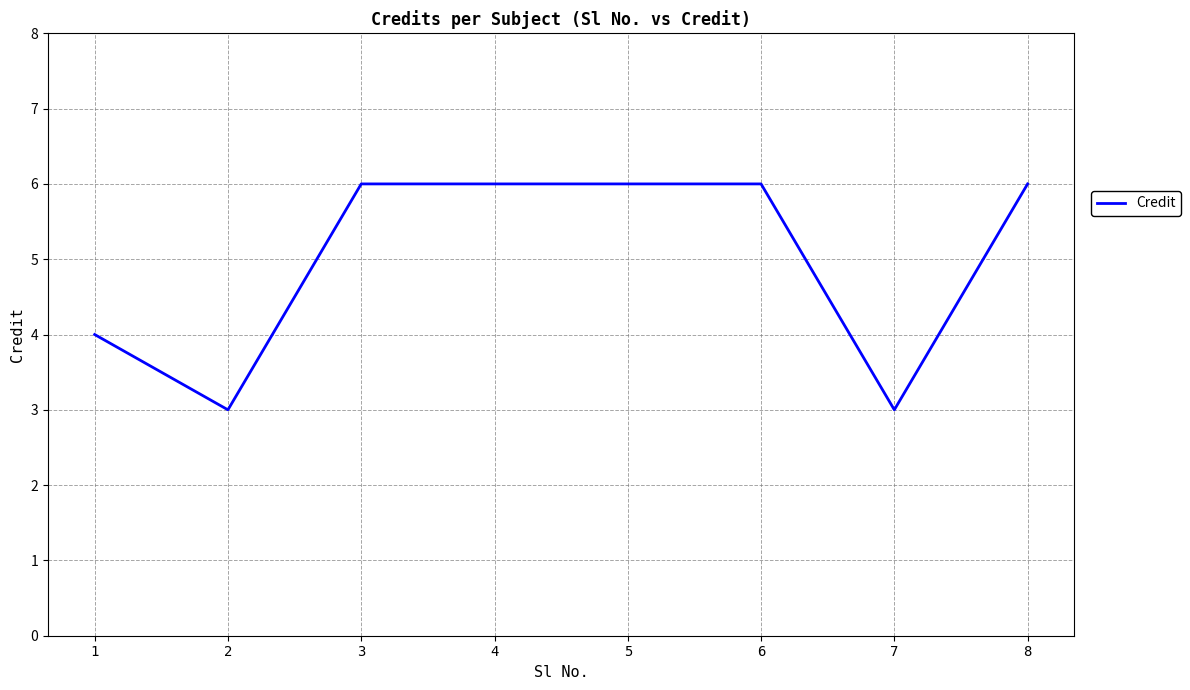

At which category does the data reach its first local valley?

2